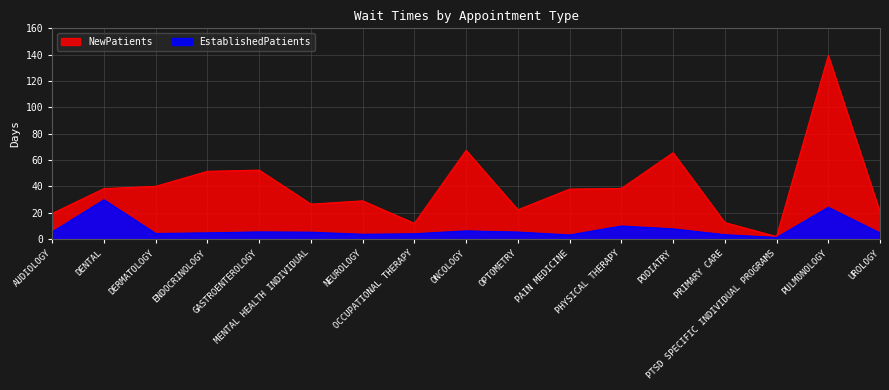

What is the difference between the maximum and minimum values in the EstablishedPatients series?

28.6